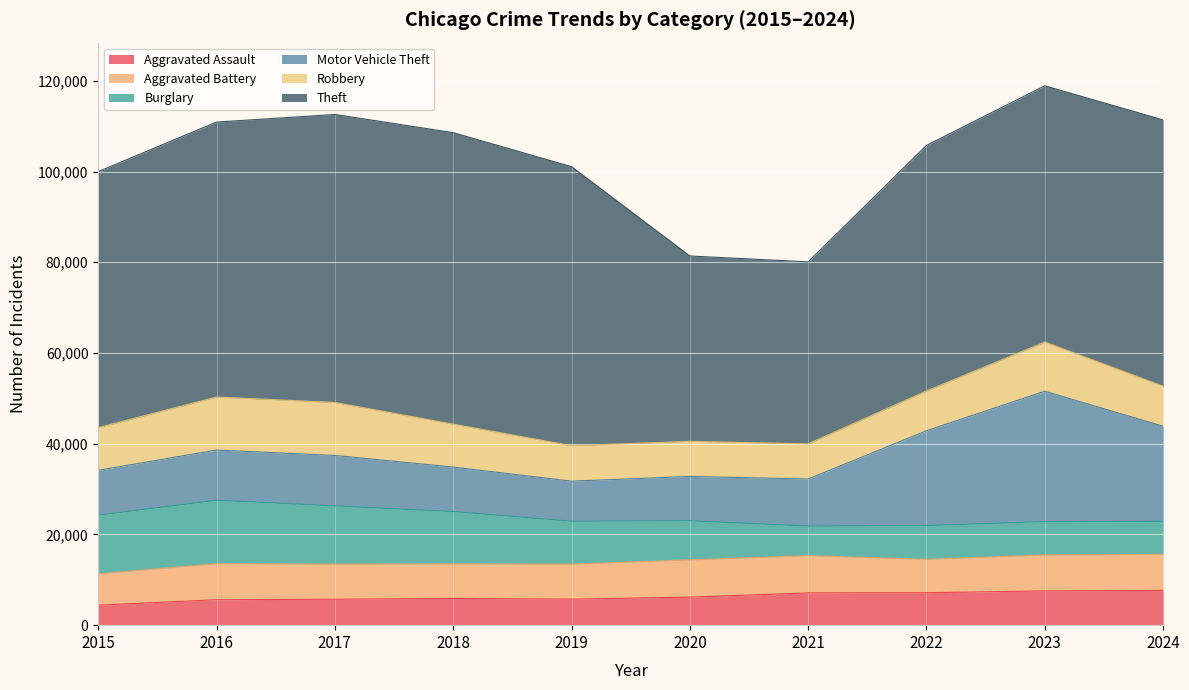

After their last crossing, which series has the higher values: Robbery or Aggravated Battery?

Robbery